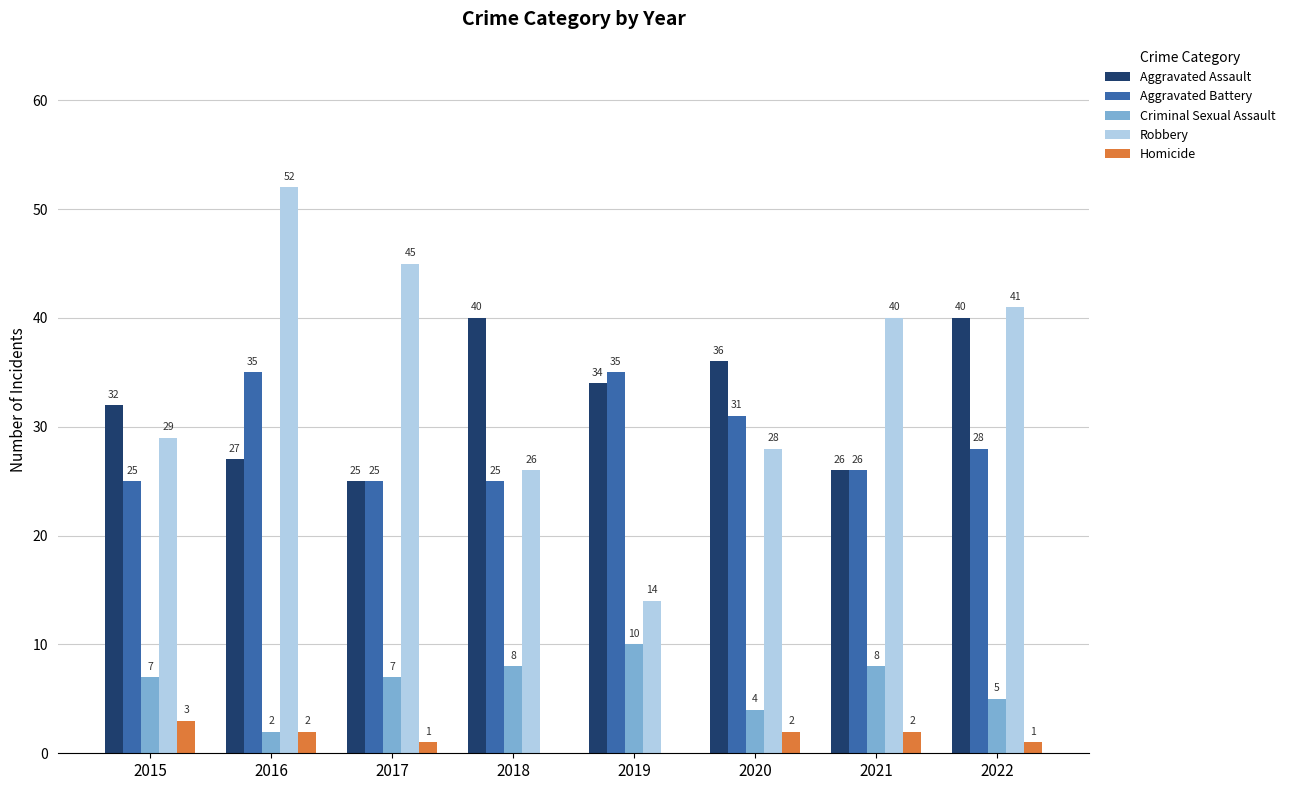

What is the maximum value shown in the chart?

52